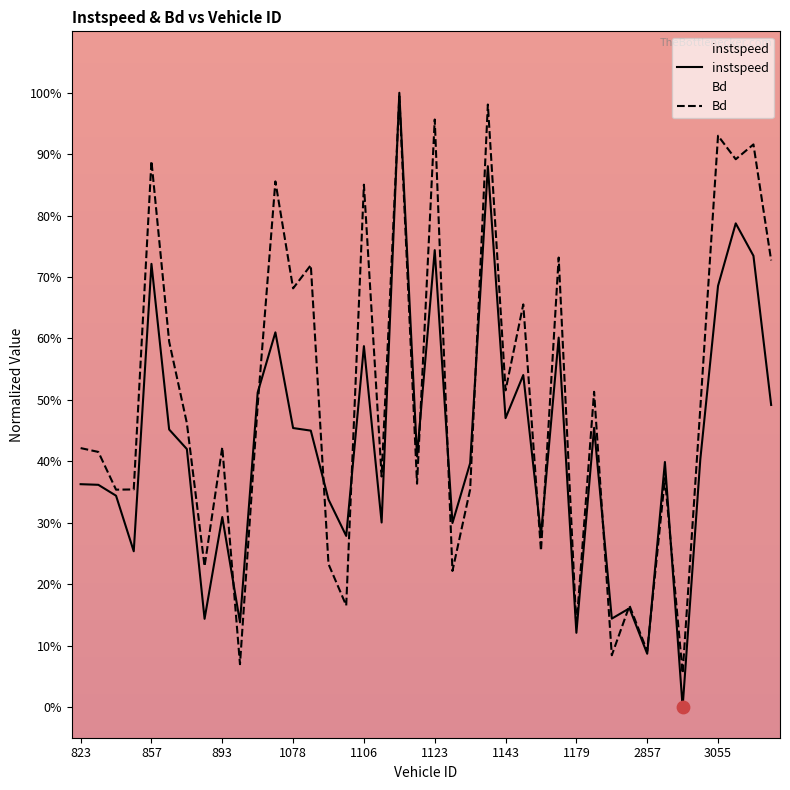

At which category is the sum across all series the highest?

18